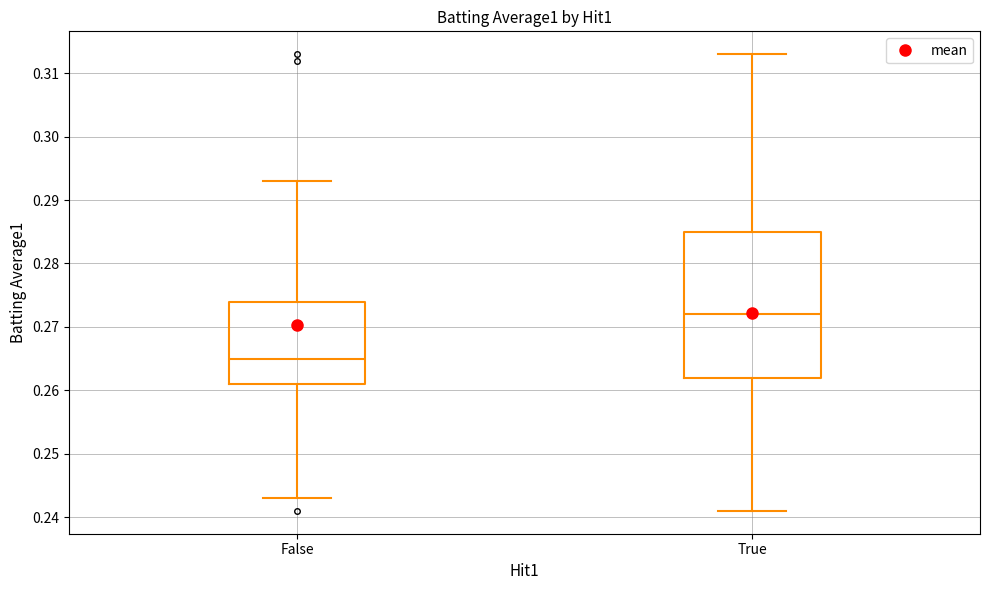

Reading left to right, transcribe this box plot: for each box, give where its median line is, the range the box spans, and where its two whiskers end, as read against the y-axis. The values are not printed on the chart, so give them approximately, as read against the axis.

False: median 0.265, box 0.261 to 0.274, whiskers 0.243 to 0.293
True: median 0.272, box 0.262 to 0.285, whiskers 0.241 to 0.313